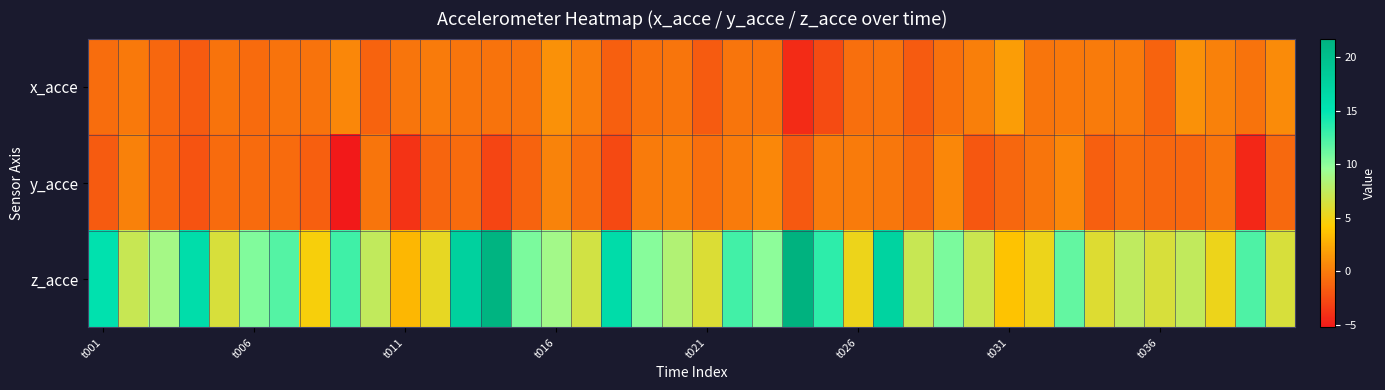

At how many categories does at least one series exceed -2?

40